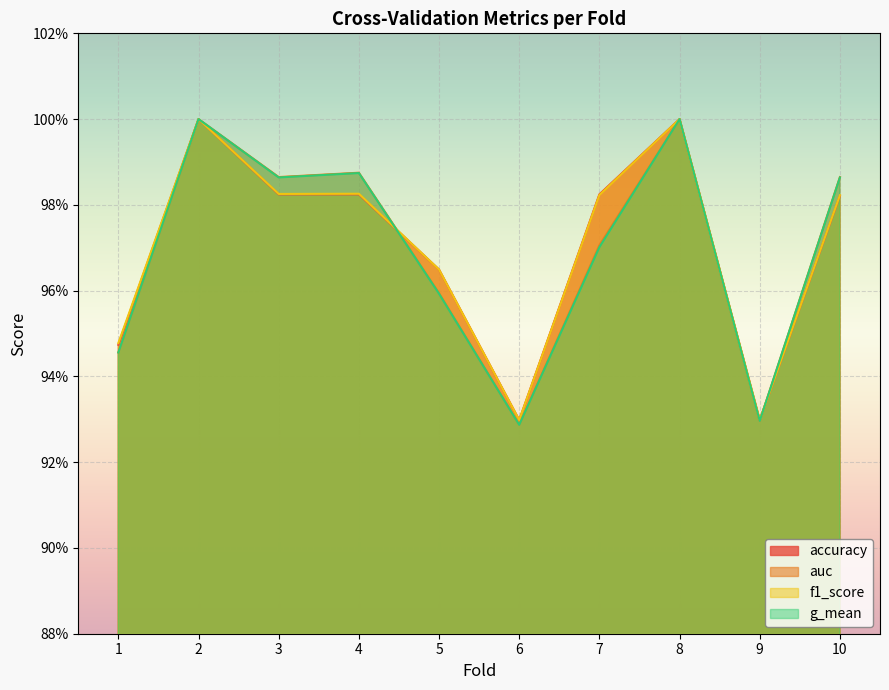

Where is the first local minimum for g_mean?

3